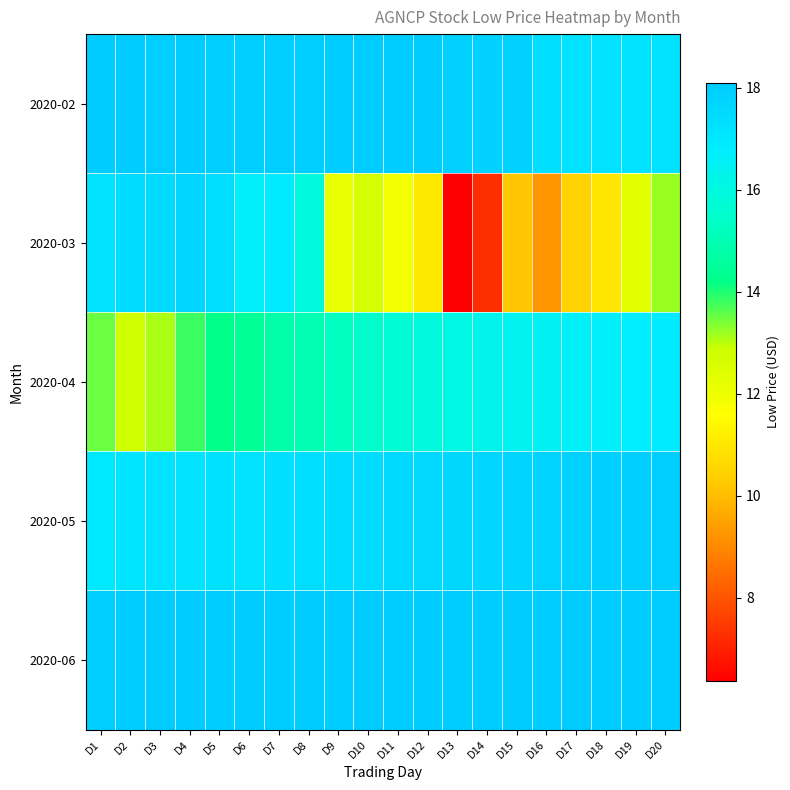

Which label corresponds to the smallest value in the chart?

D13